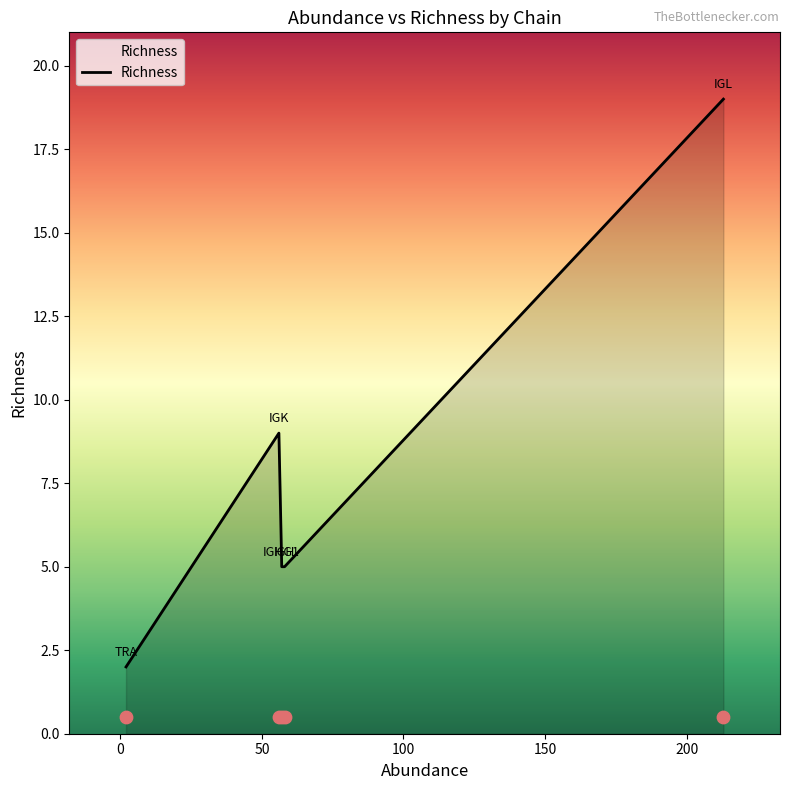

What is the change in value from IGL to TRA?

-17